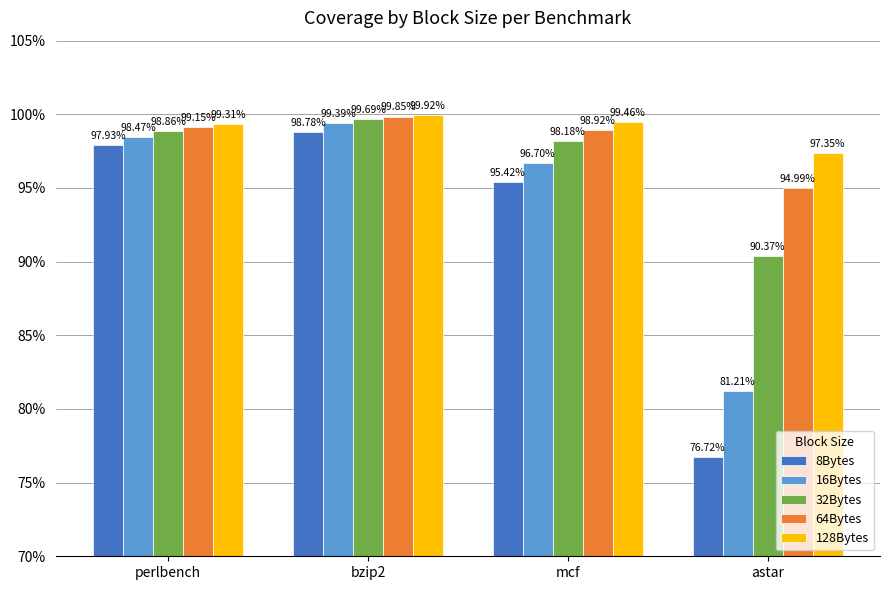

Is it true that 64Bytes equals 1.5 at perlbench?

False